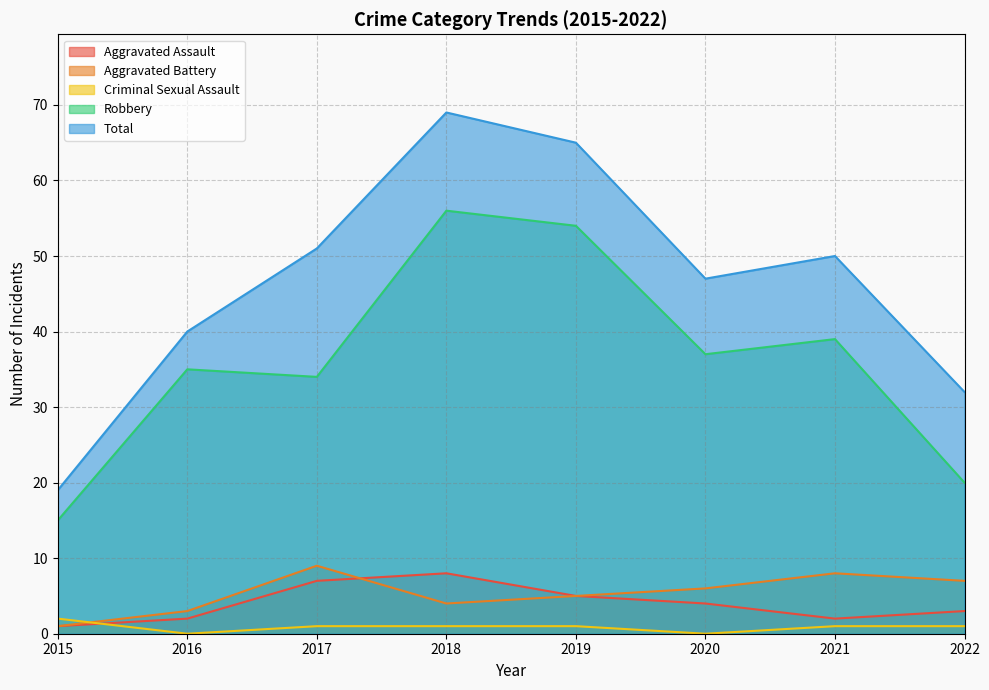

How many interior local peaks does the Robbery series have?

3